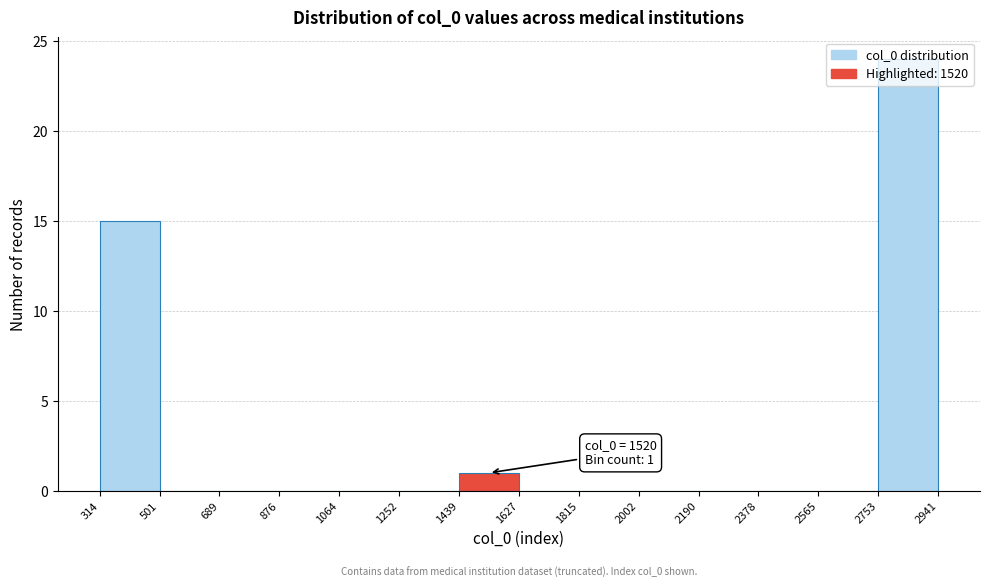

Which range on the x-axis has the tallest bar?

2753 to 2941